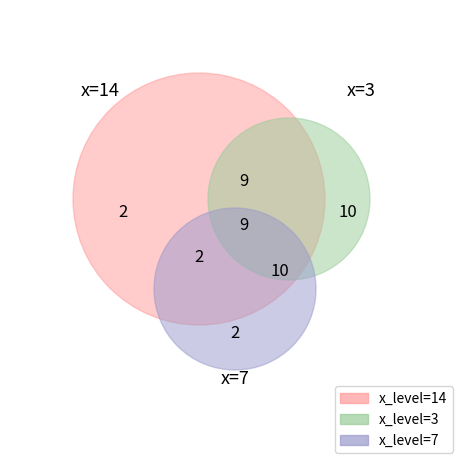

How many slices are in this pie chart?

3